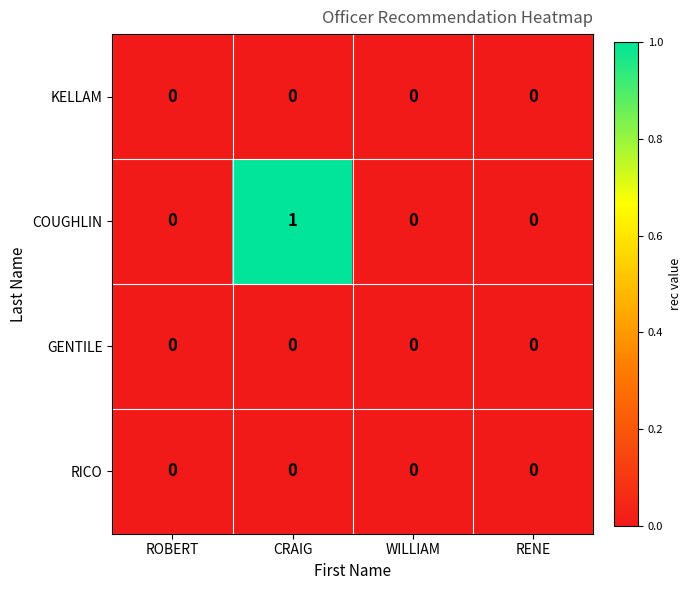

Count the COUGHLIN values in the range 0 to 1.

4